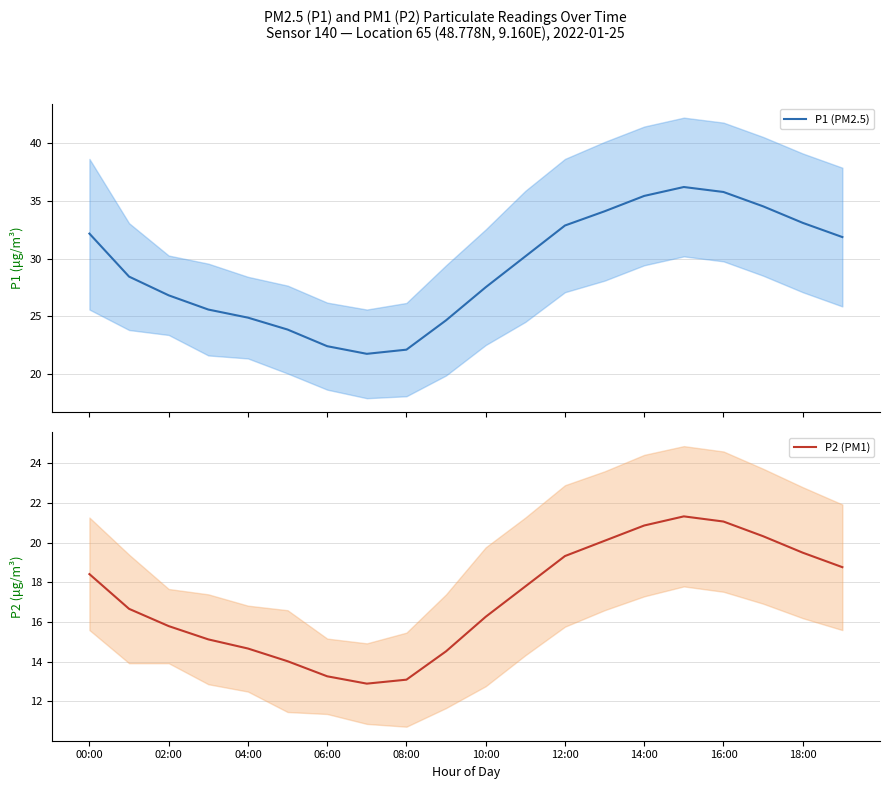

What is the maximum value for P1 (PM2.5)?

36.2